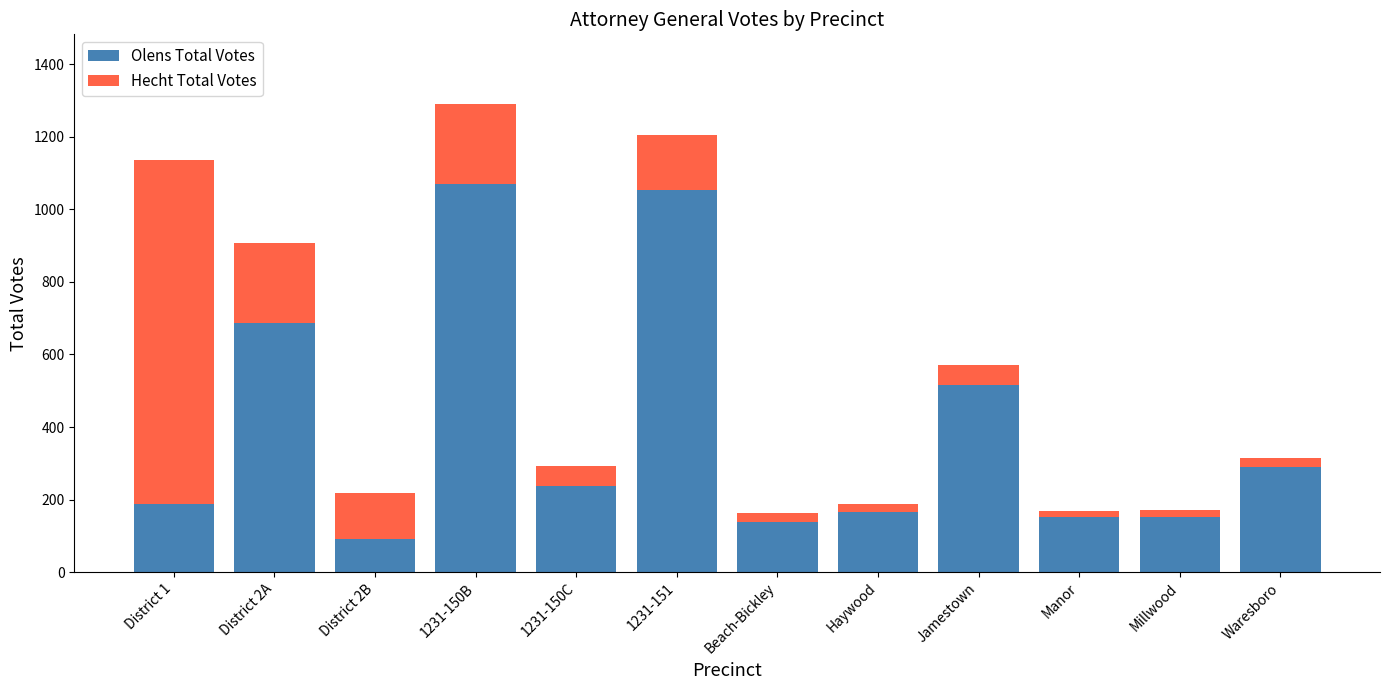

The Olens Total Votes series shows 221 at Manor. True or false?

False